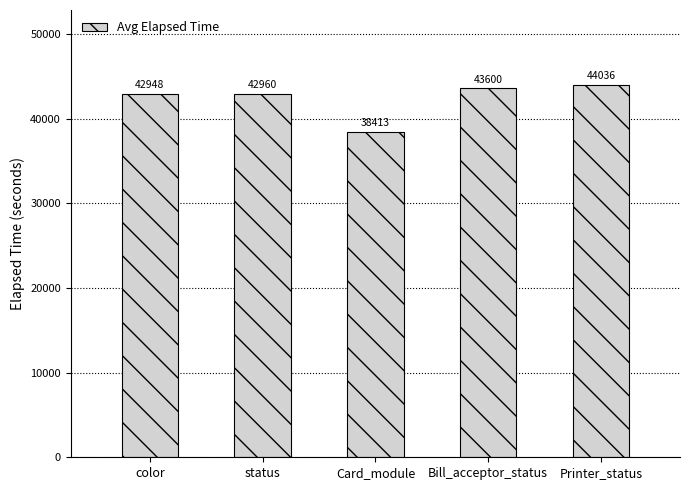

What is the difference between the values at Bill_acceptor_status and color?

652